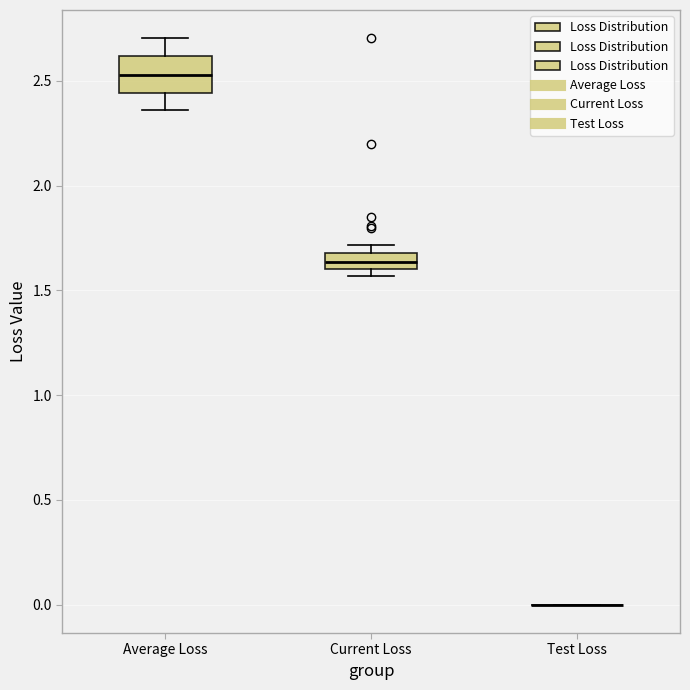

Reading left to right, transcribe this box plot: for each box, give where its median line is, the range the box spans, and where its two whiskers end, as read against the y-axis. The values are not printed on the chart, so give them approximately, as read against the axis.

Average Loss: median 2.55, box 2.45 to 2.60, whiskers 2.35 to 2.70
Current Loss: median 1.65, box 1.60 to 1.70, whiskers 1.55 to 1.70 (above the box's upper edge)
Test Loss: box collapsed to a line at 0.00, whiskers 0.00 to 0.00